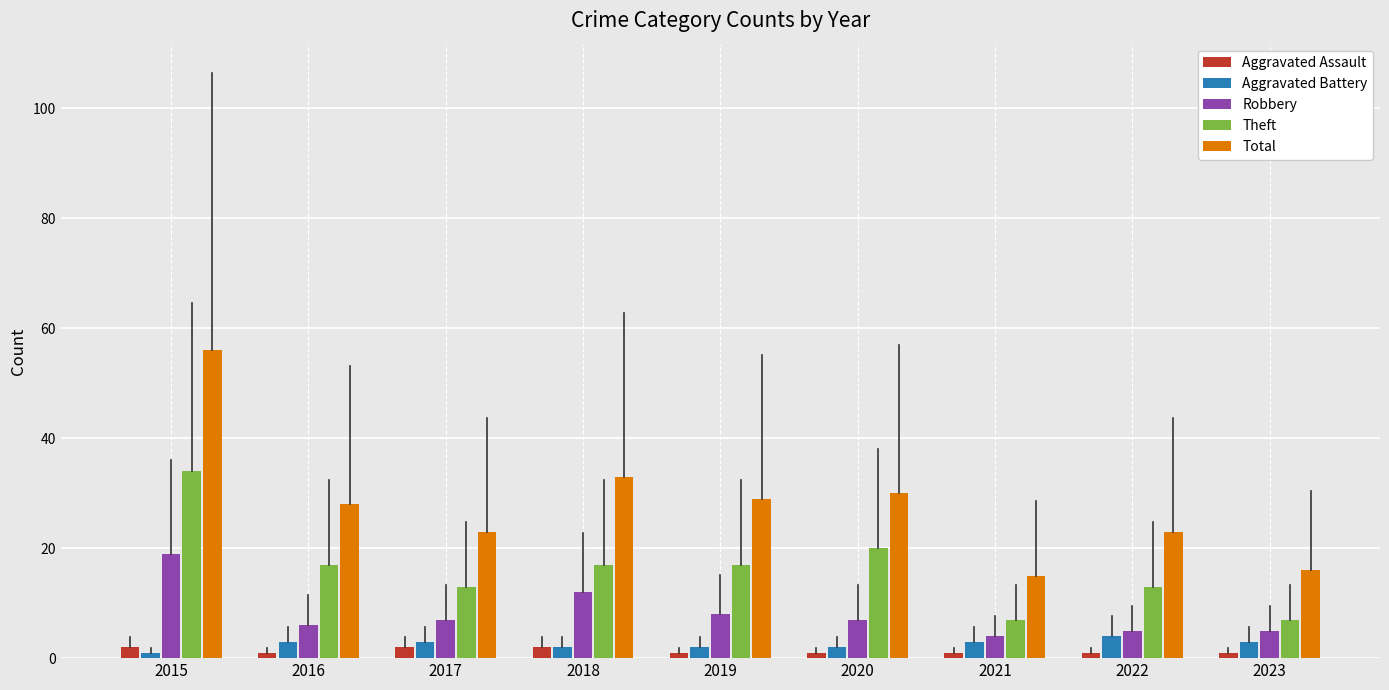

Between 2019 and 2023, which series saw the biggest shift?

Total